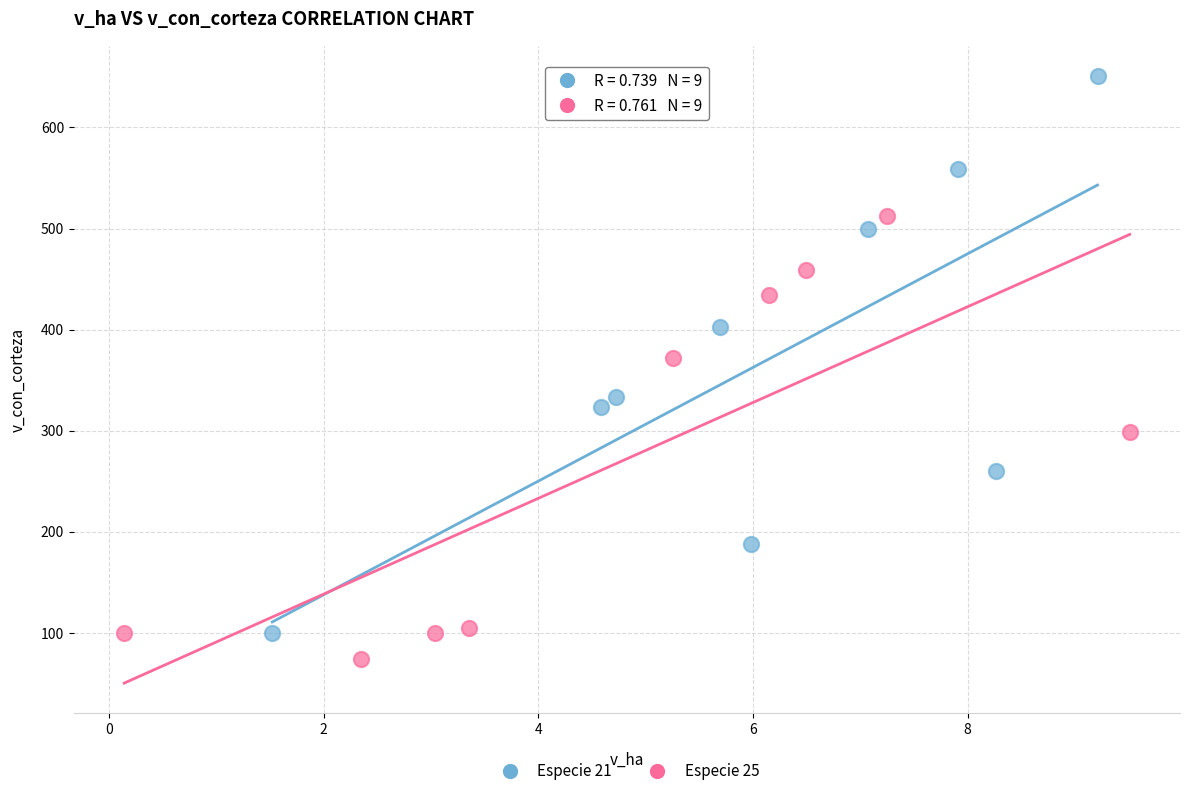

Which series reaches the maximum Y coordinate?

Especie 21